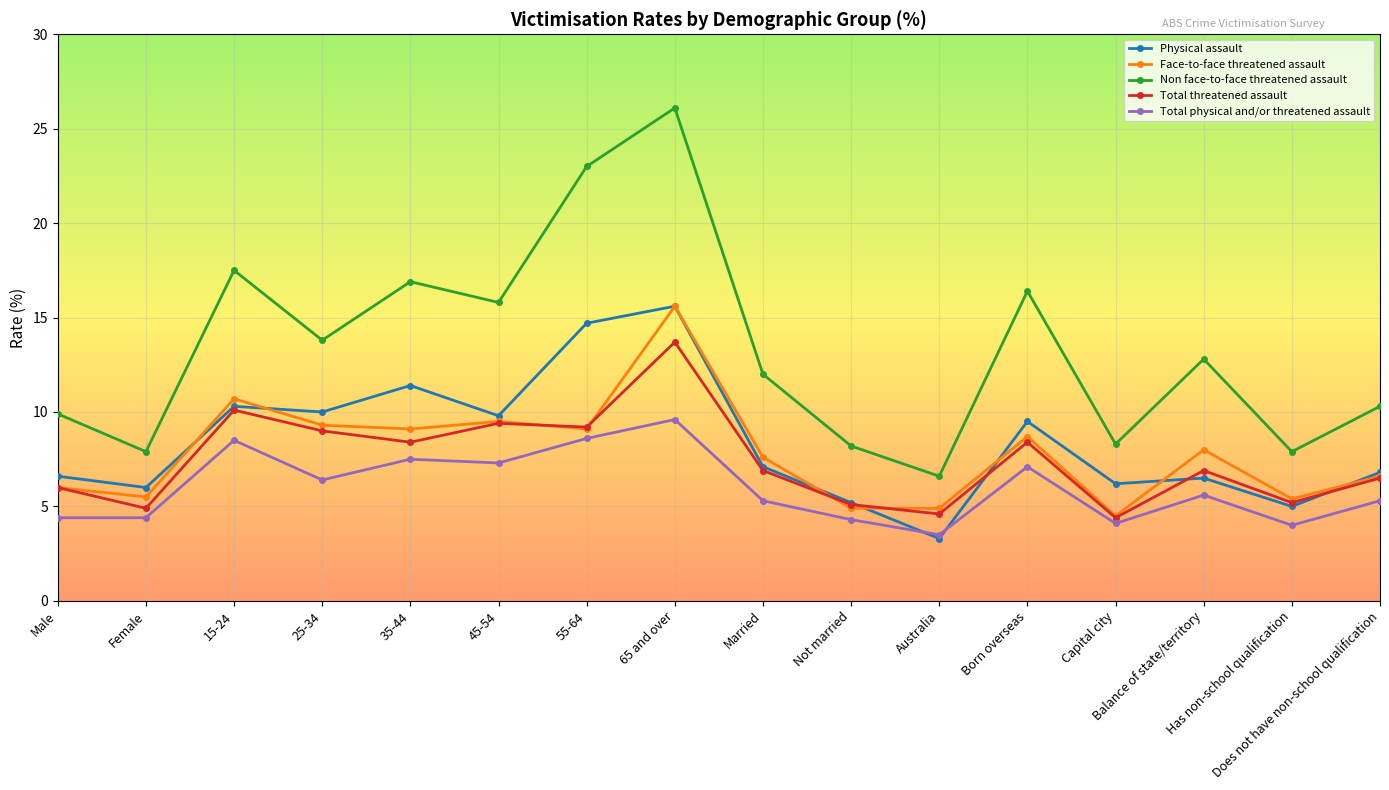

What is the greatest value displayed?

26.1